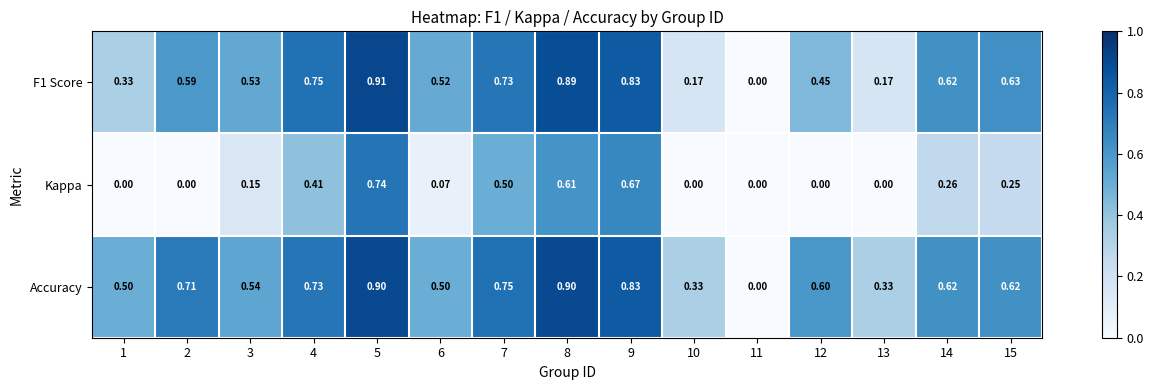

Is the value of F1 Score at 12 greater than the value of Accuracy at 8?

No